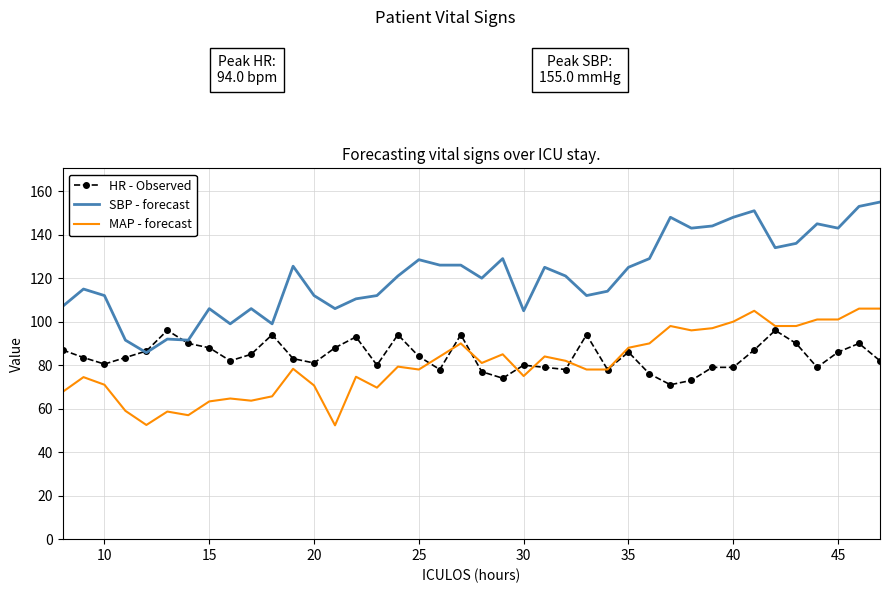

True or false: SBP - forecast and MAP - forecast cross at least once.

False